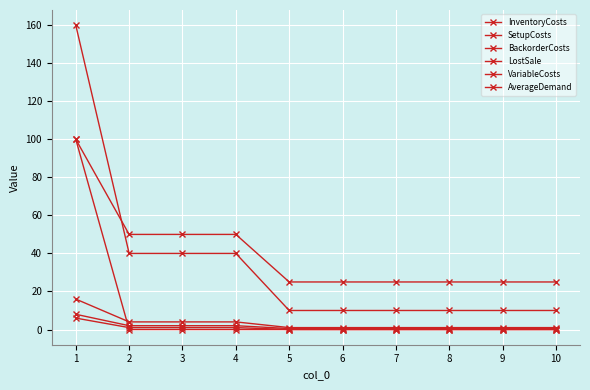

How many LostSale values are between 10 and 40?

9